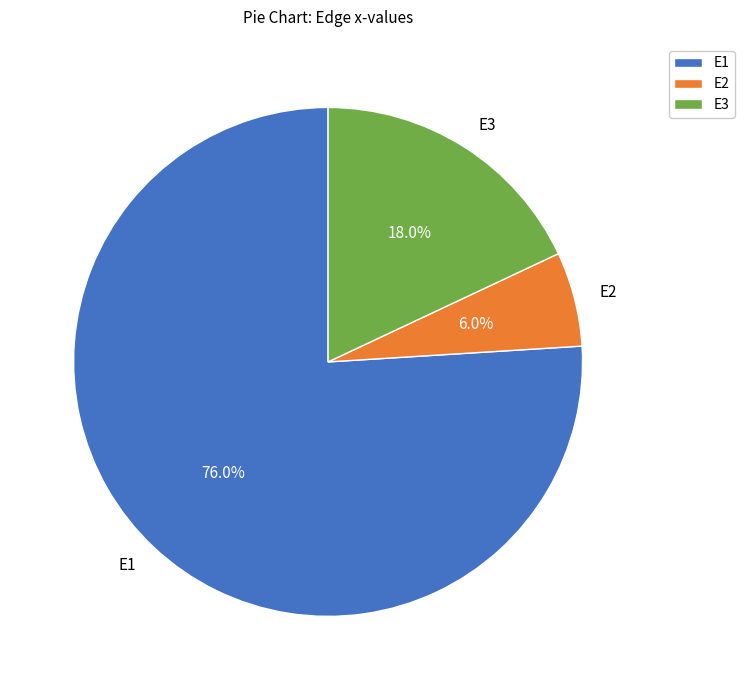

Between E2 and E1, which is larger?

E1